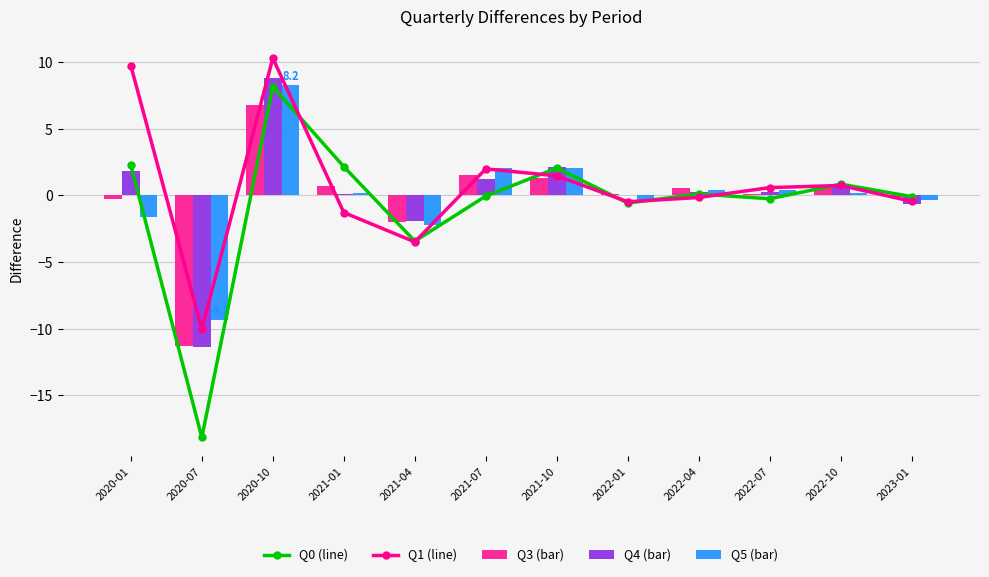

List the labels in order of Q3 value, smallest first.

2020-07, 2021-04, 2020-01, 2023-01, 2022-01, 2022-07, 2022-10, 2022-04, 2021-01, 2021-10, 2021-07, 2020-10